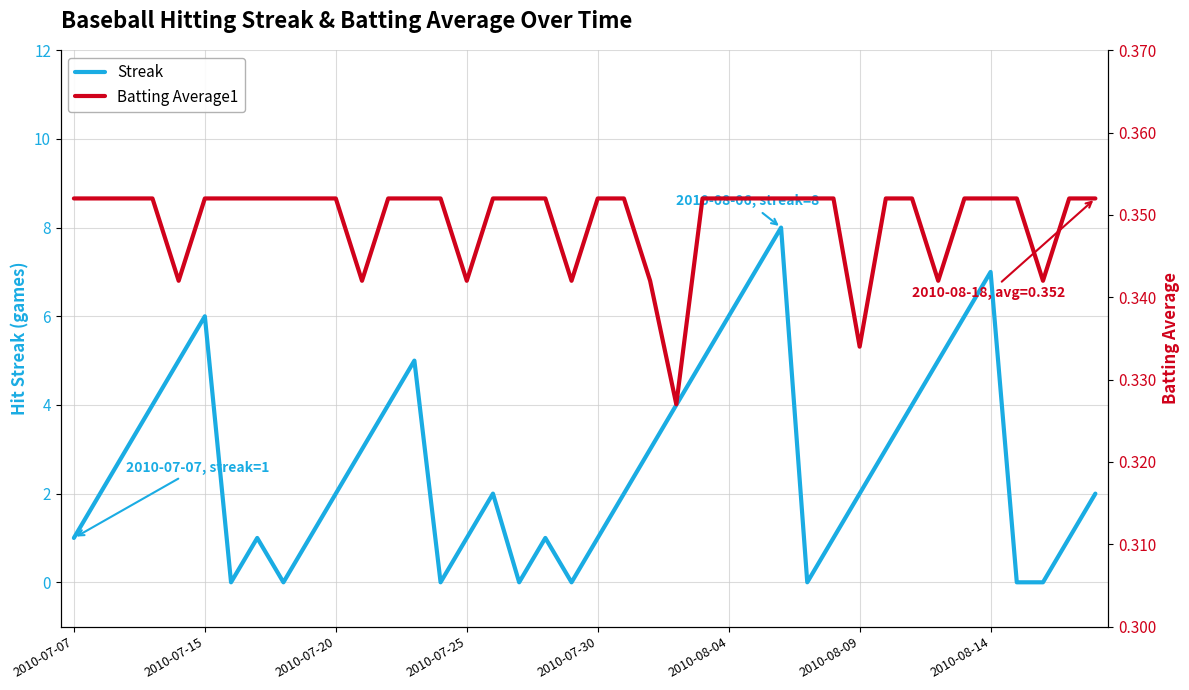

The value of Streak at 2010-07-15 is 10. True or false?

False